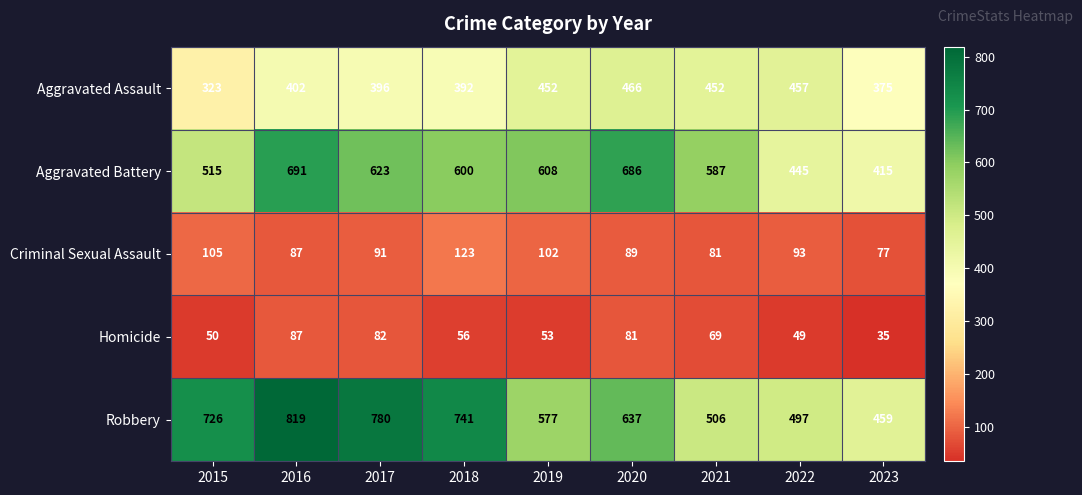

What is the maximum value shown in the chart?

819